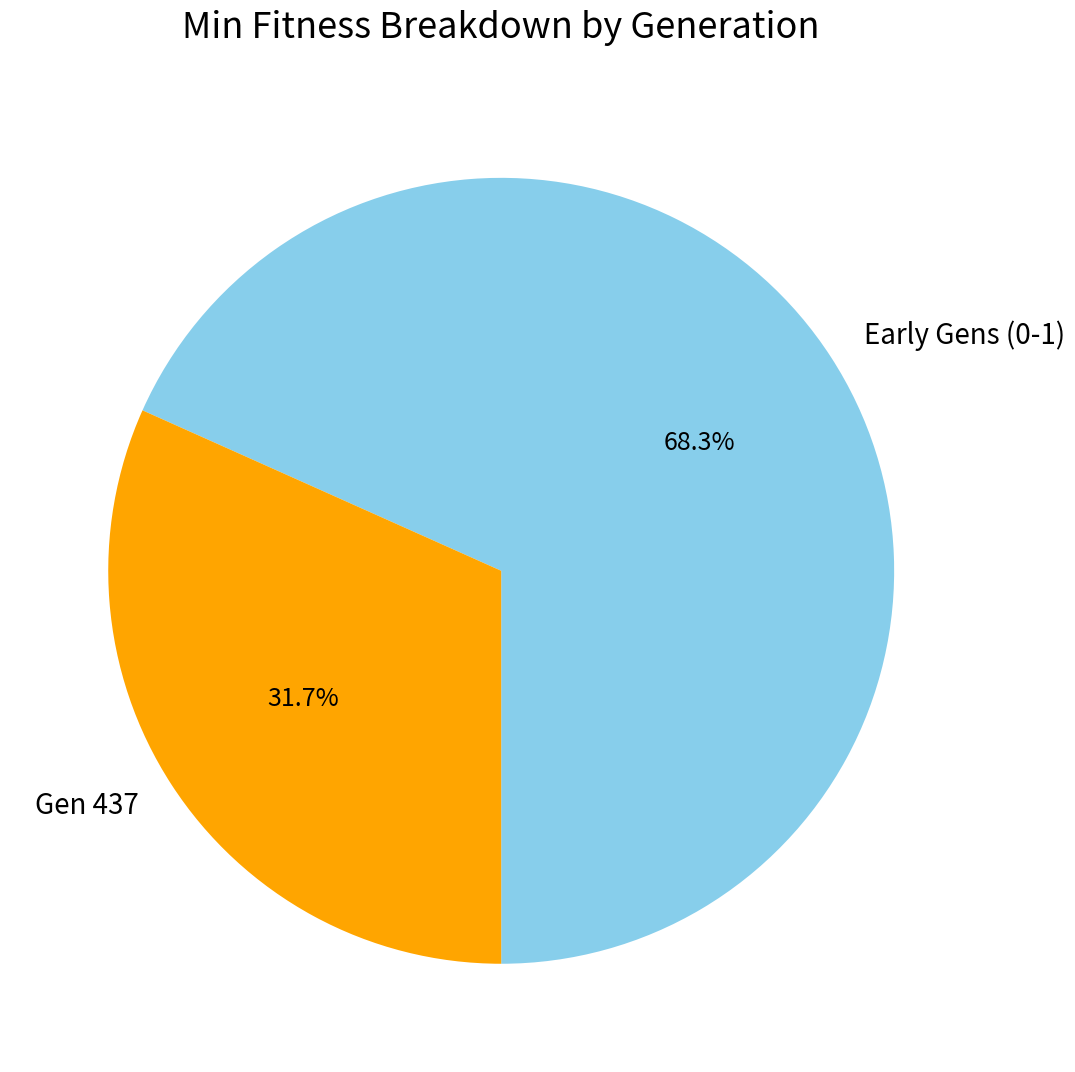

To the nearest percent, what is the average slice percentage?

50%